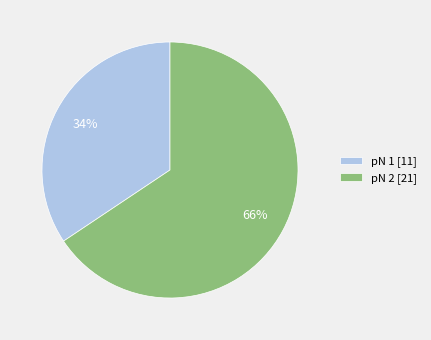

How many slices are in this pie chart?

2